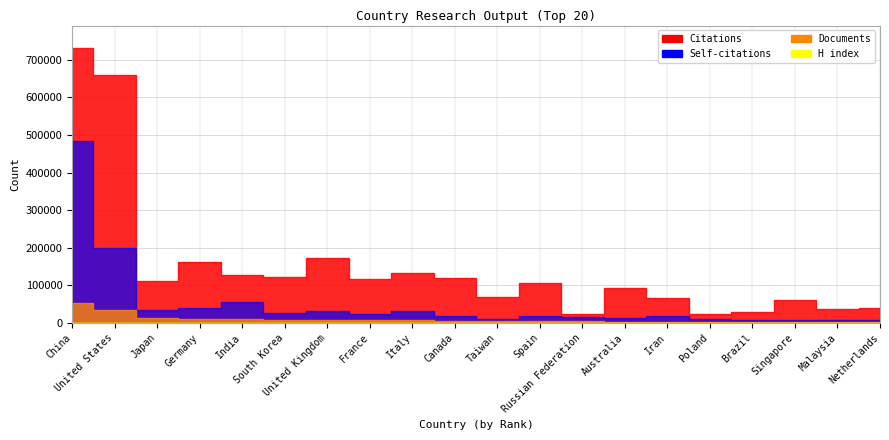

True or false: H index has a value of 289 at United Kingdom.

False